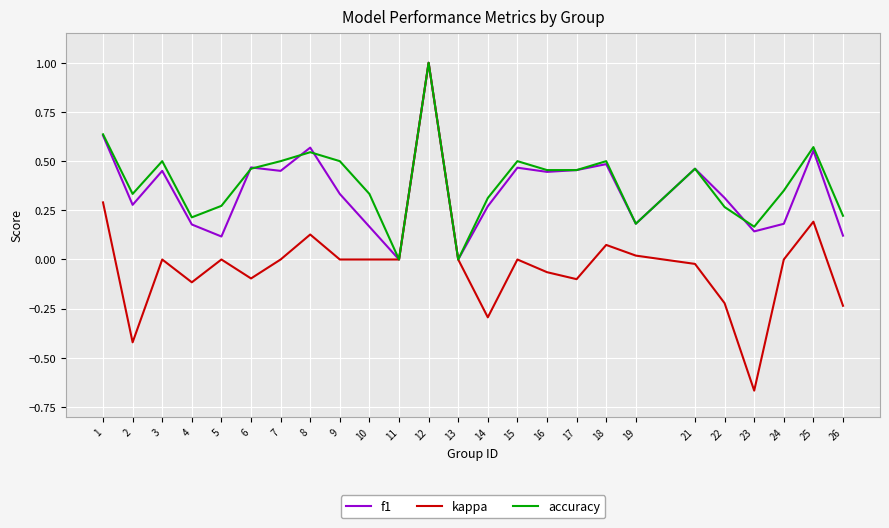

Which series has the widest spread of values?

kappa